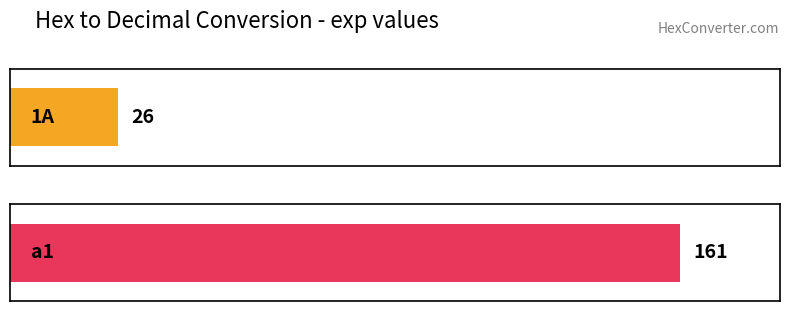

Where does the data first go above 26?

a1